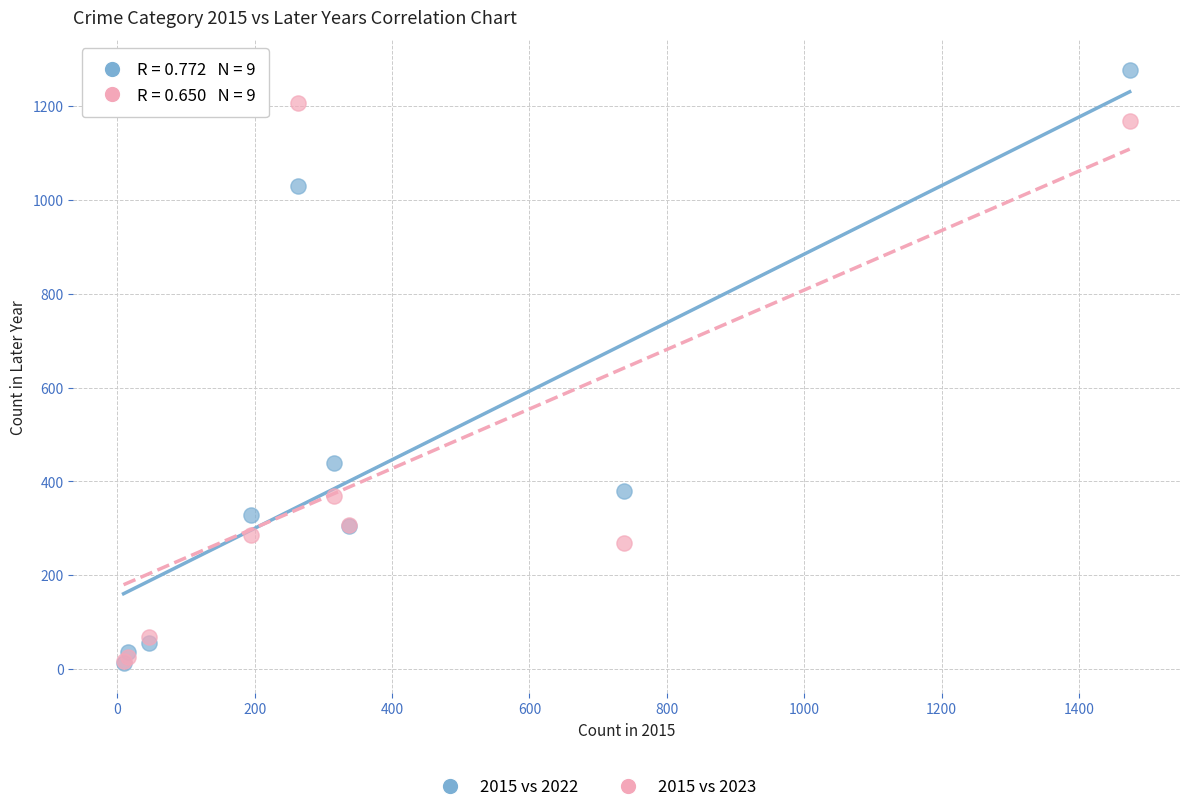

Across all series, what Y value is closest to 645?

439